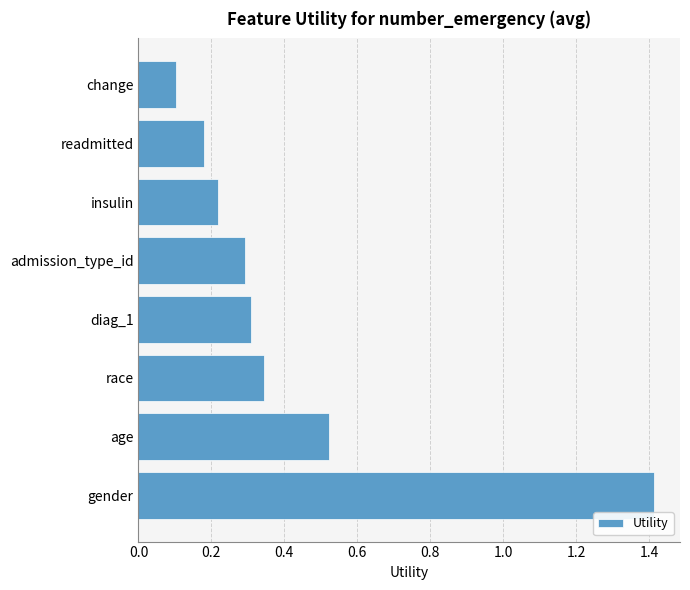

Which has a higher value, age or admission_type_id?

age